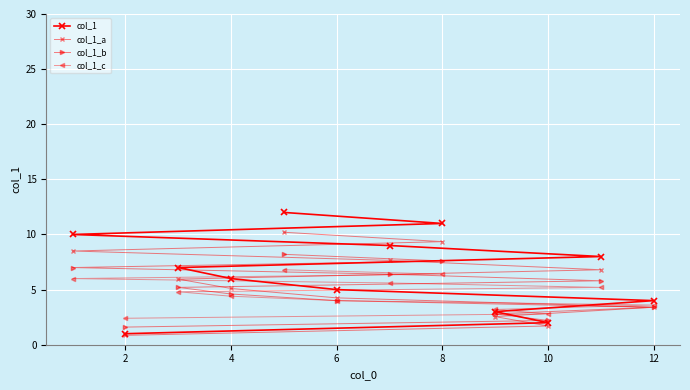

List the series in order of their peak value, lowest first.

col_1_c, col_1_b, col_1_a, col_1